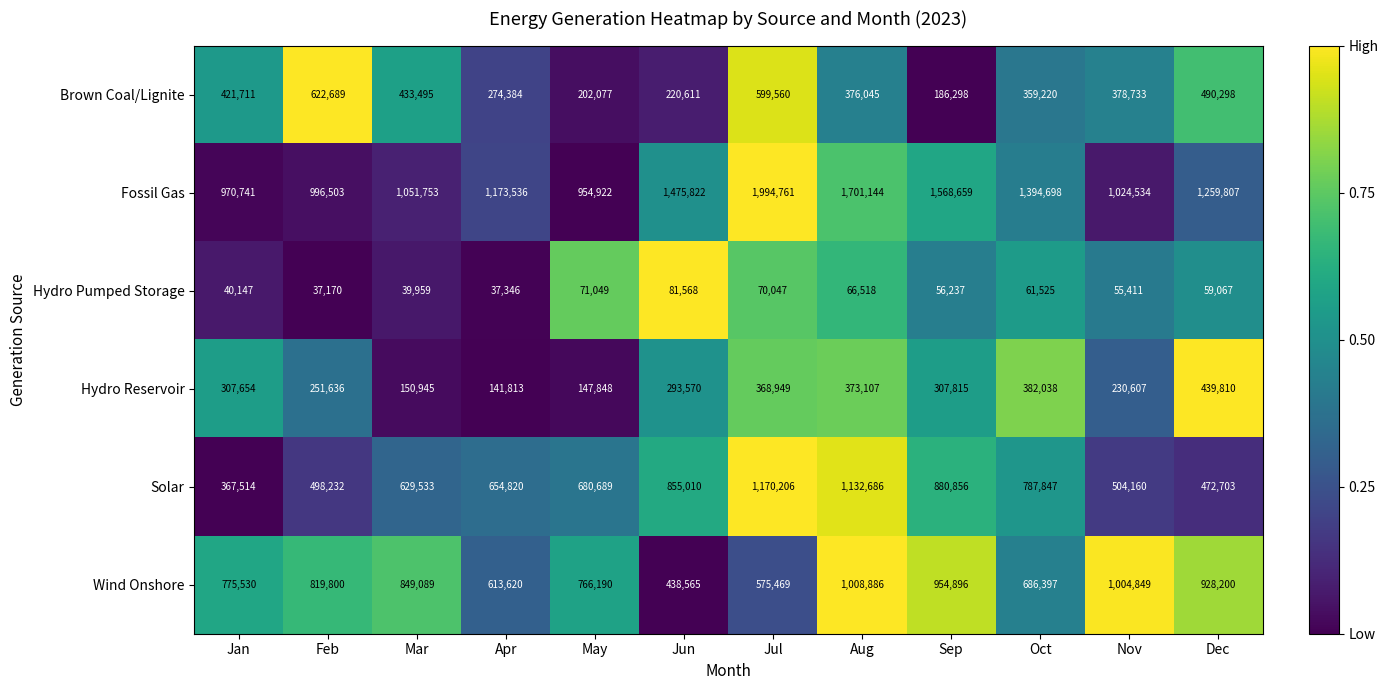

The Wind Onshore series shows 345122 at Oct. True or false?

False